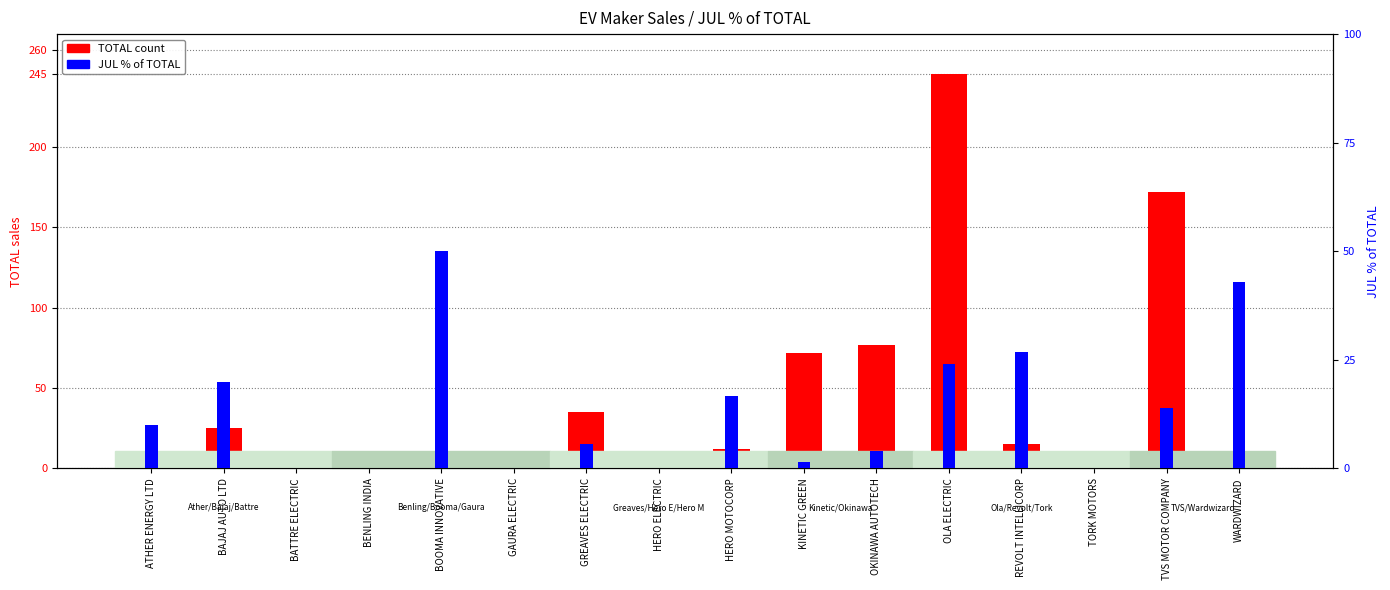

What is the difference between the maximum and second lowest values in the JUL % of TOTAL series?

50.0